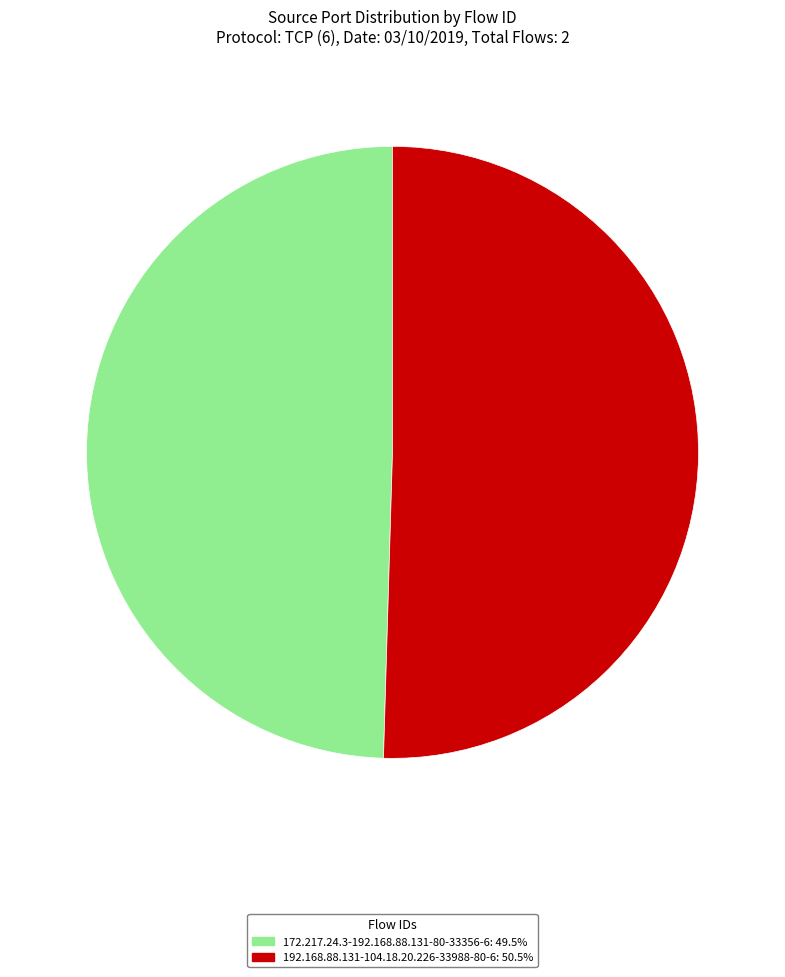

Do 192.168.88.131-104.18.20.226-33988-80-6: 50.5% and 172.217.24.3-192.168.88.131-80-33356-6: 49.5% together represent more than half of the pie?

Yes